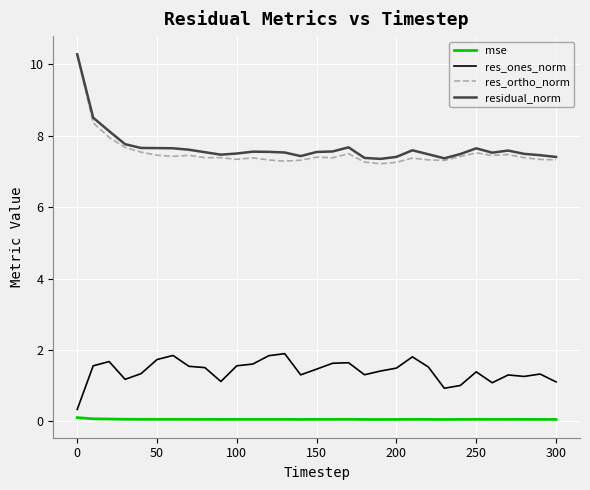

At how many categories does at least one series exceed 6?

31